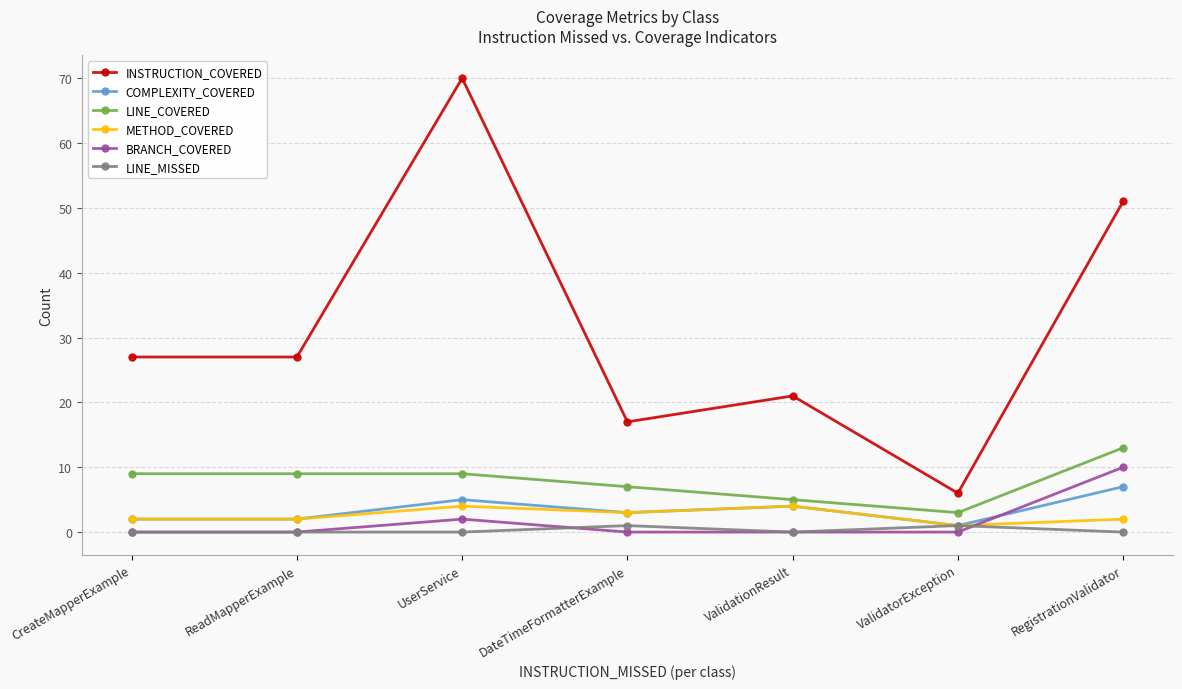

True or false: INSTRUCTION_COVERED has a value of 30 at ValidationResult.

False